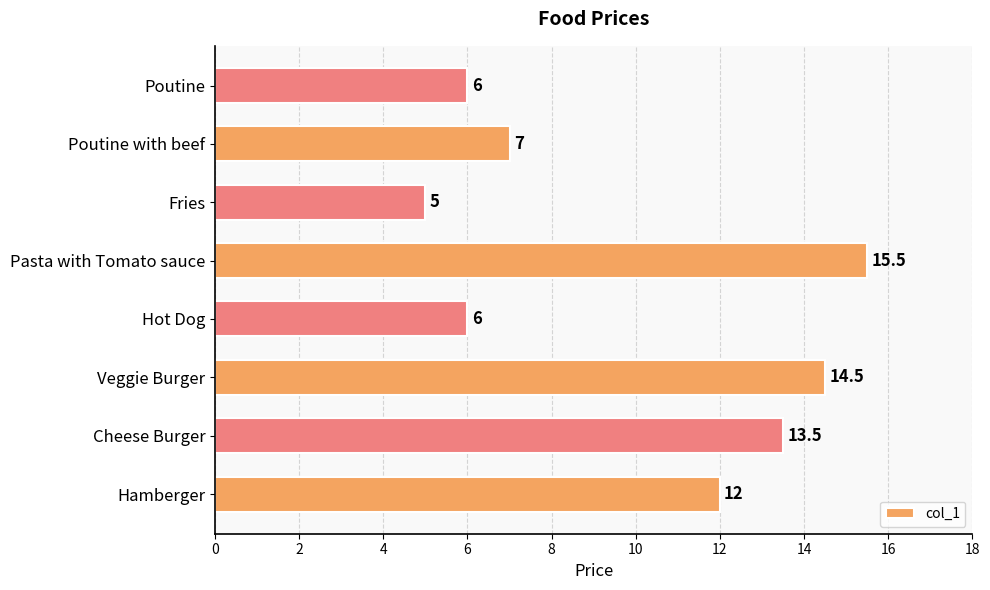

At which label is the value closest to 10?

Hamberger